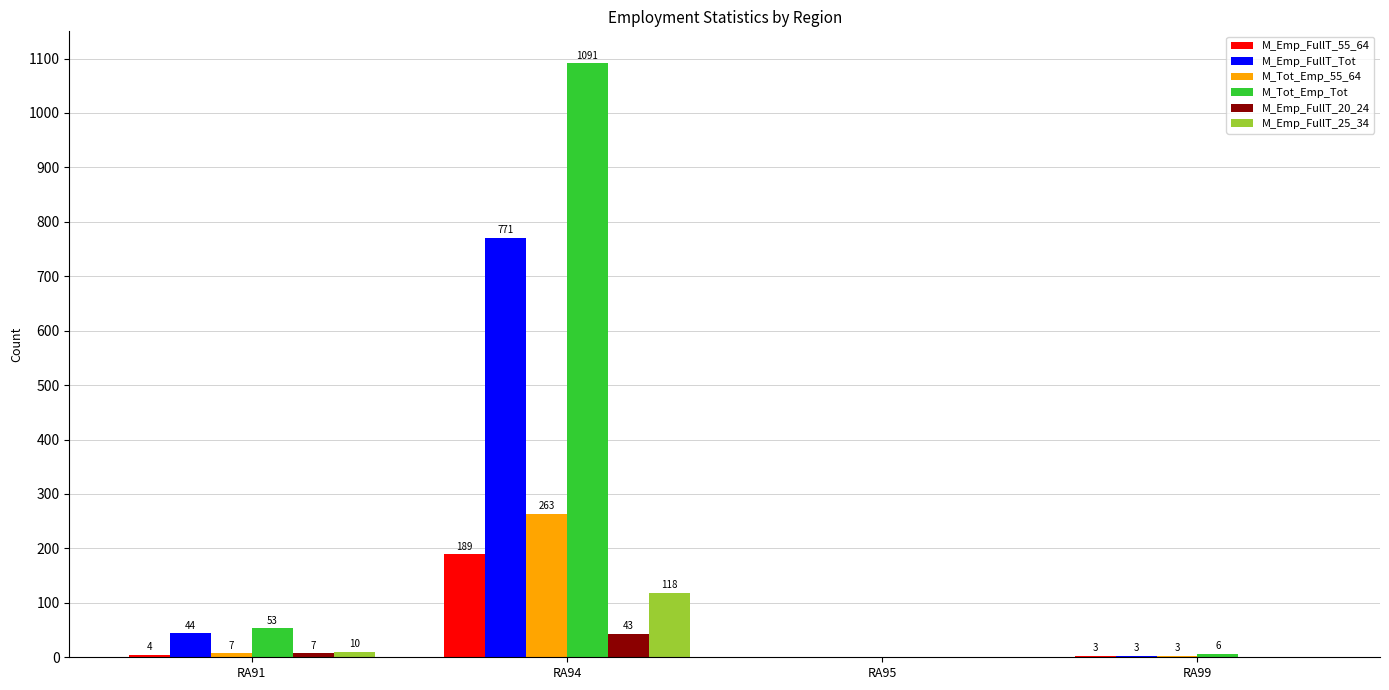

At which label is M_Emp_FullT_Tot closest to 385?

RA91